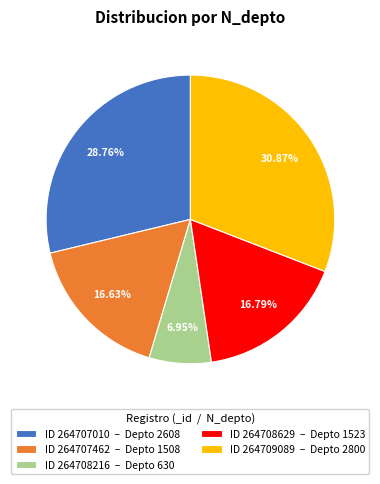

What is the ratio of the value at ID 264707462 – Depto 1508 to the value at ID 264708629 – Depto 1523?

1.0